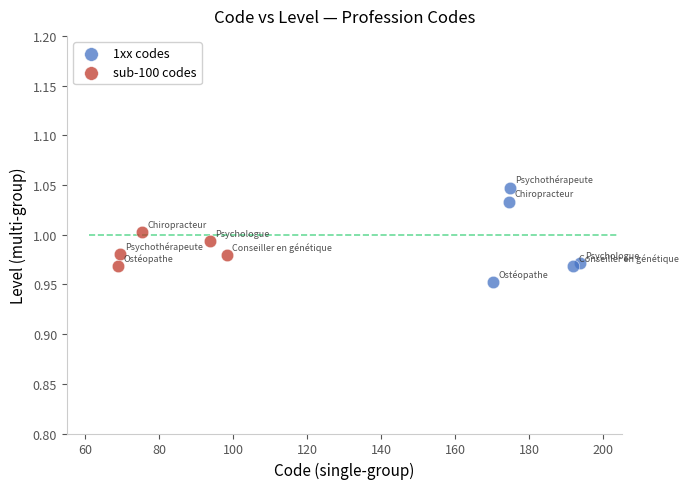

Which series has the widest spread of Y values?

1xx codes